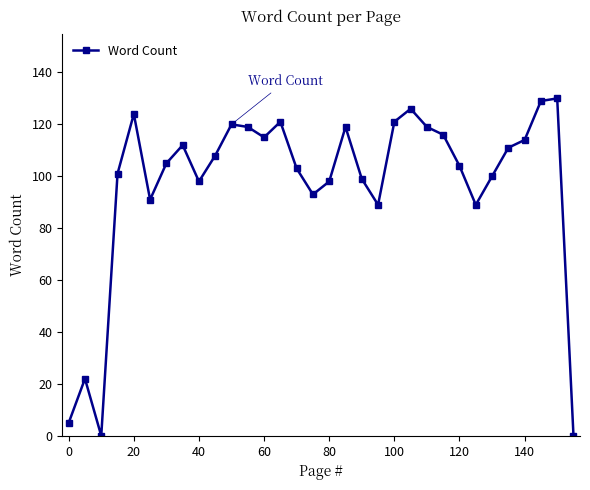

How many interior local valleys (lower than both neighbors) does the data have?

7